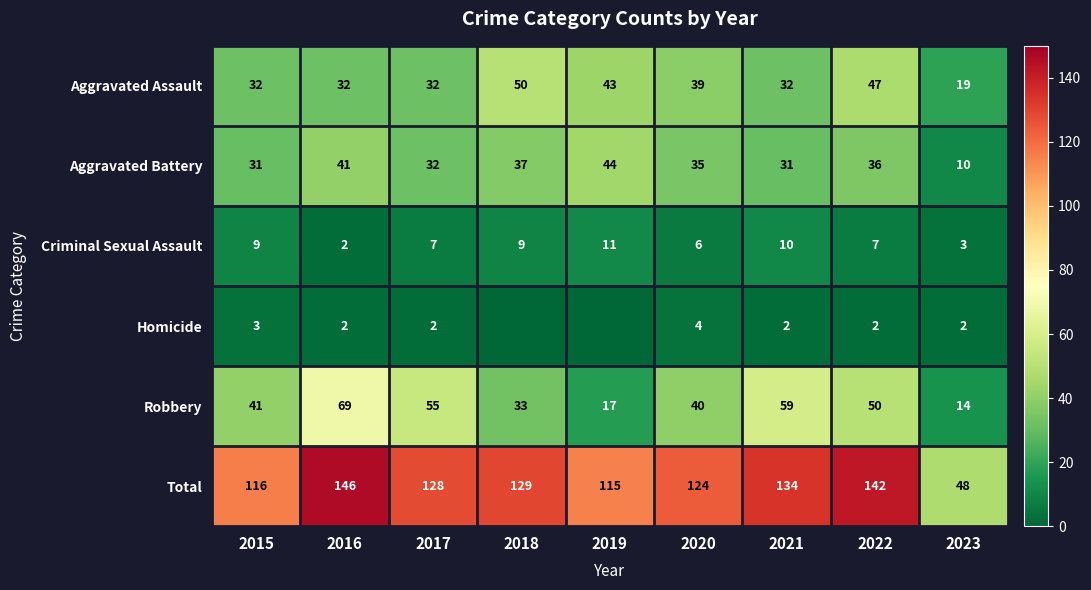

How many data points in Aggravated Assault are less than 32?

1